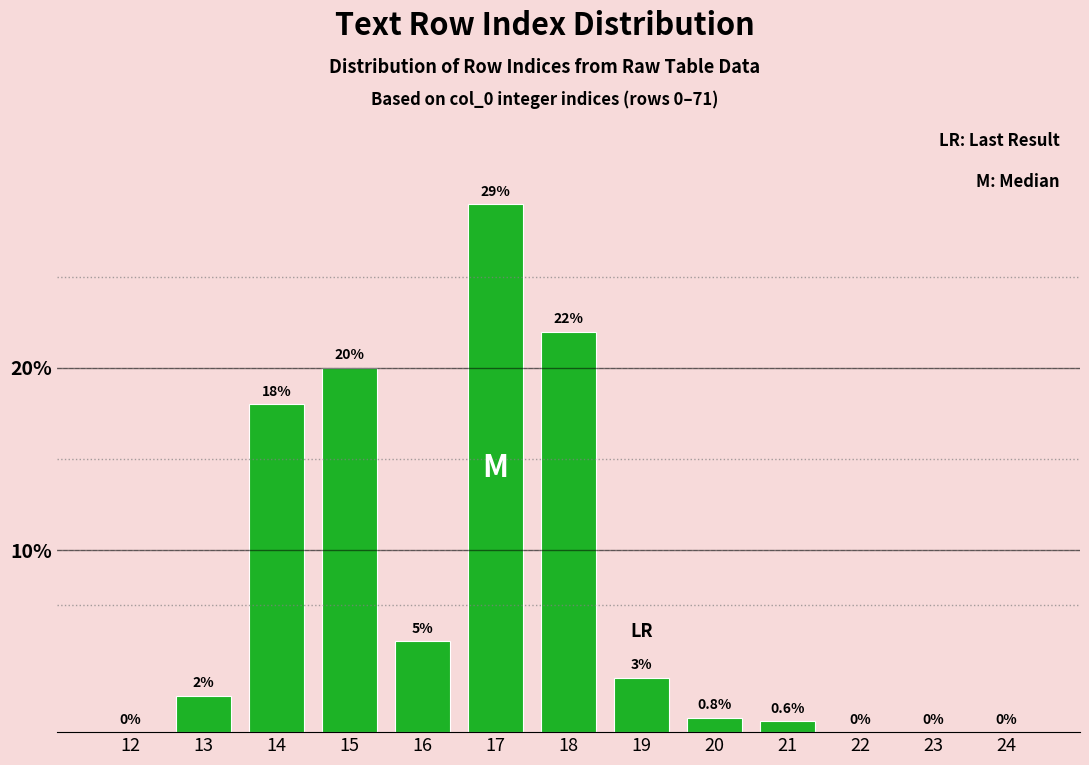

Reading right to left, extract all data points from this chart.

24=0.0	23=0.0	22=0.0	21=0.6	20=0.8	19=3.0	18=22.0	17=29.0	16=5.0	15=20.0	14=18.0	13=2.0	12=0.0